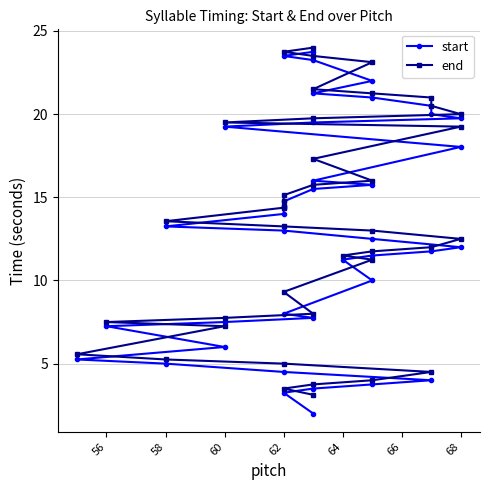

What are all the series names shown in the legend?

start, end